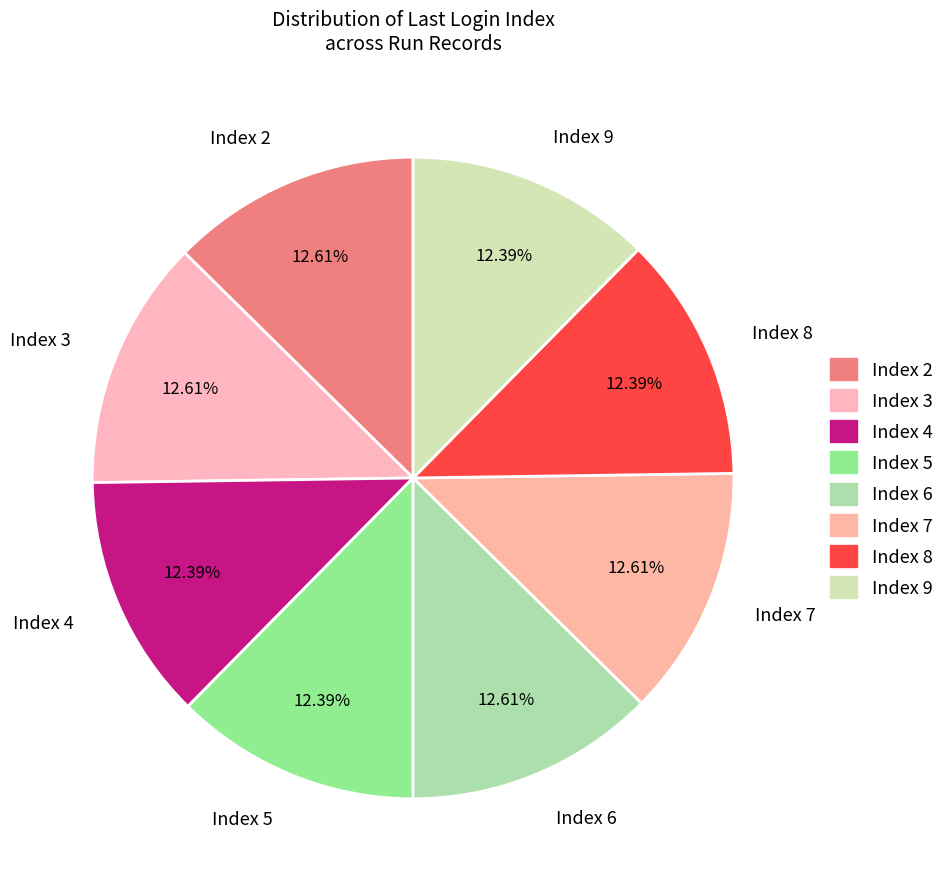

Is there any slice that represents more than half of the pie?

No